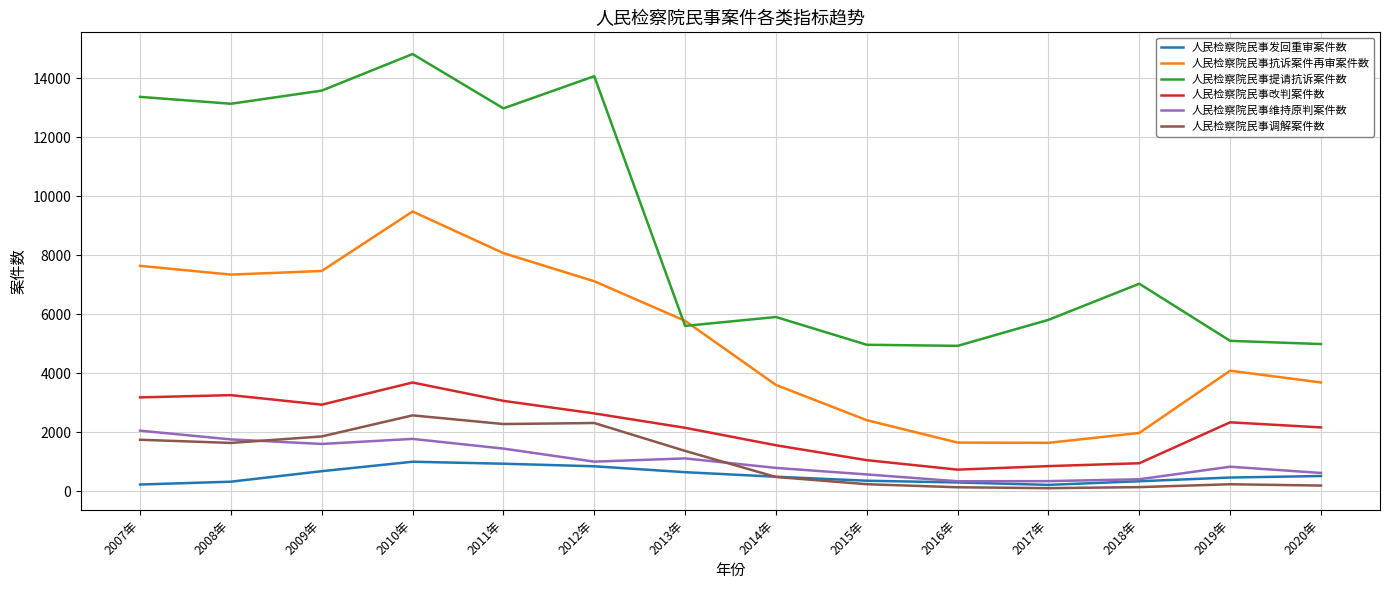

Is this an area chart (filled region under the line)?

No